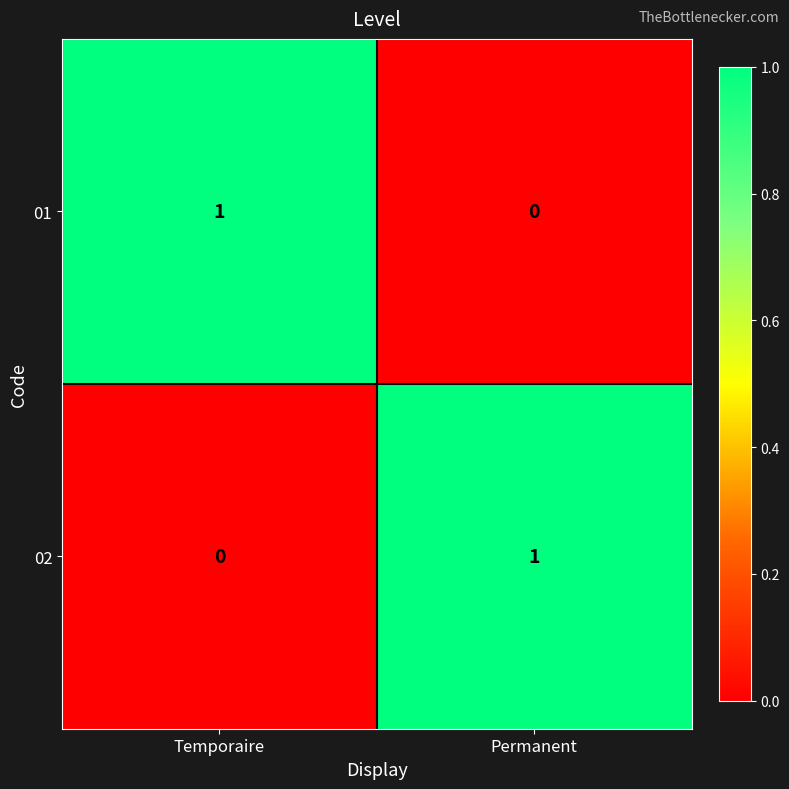

Reading left to right, what are all the values shown in this chart?

01: Temporaire=1	Permanent=0
02: Temporaire=0	Permanent=1